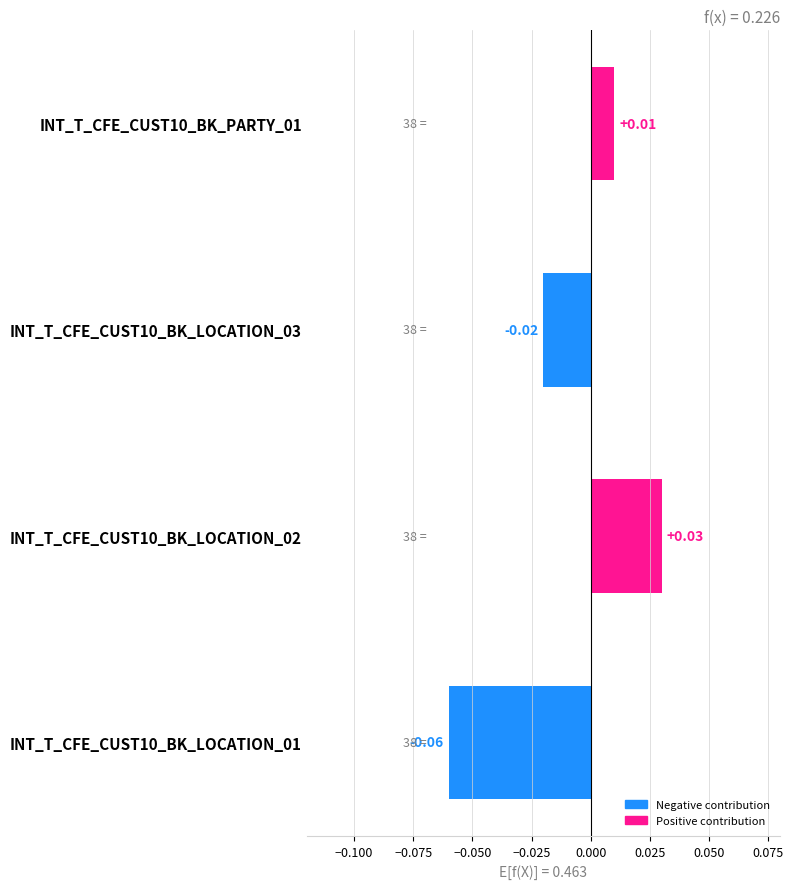

Are the bars grouped side by side (vs. stacked)?

No